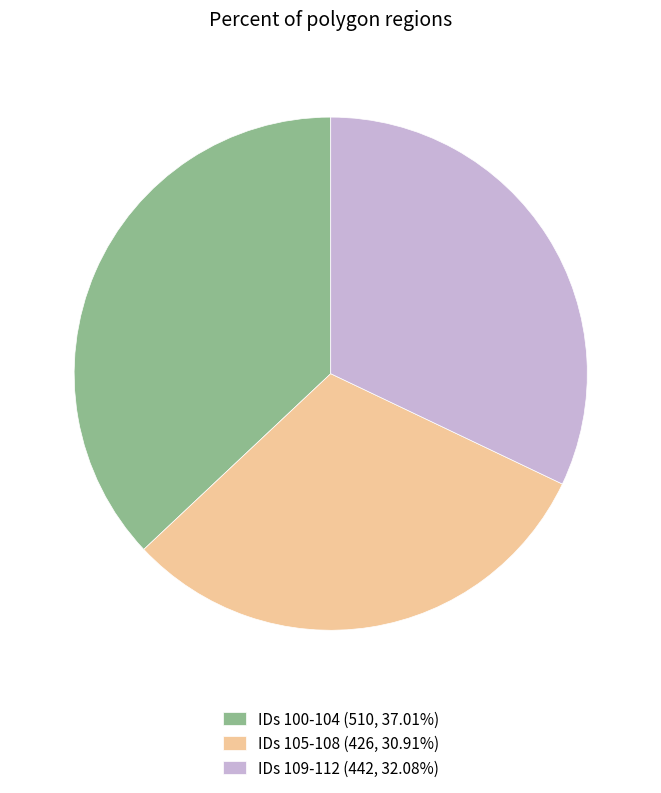

What is the ratio of the value at IDs 100-104 (510, 37.01%) to the value at IDs 105-108 (426, 30.91%)?

1.2